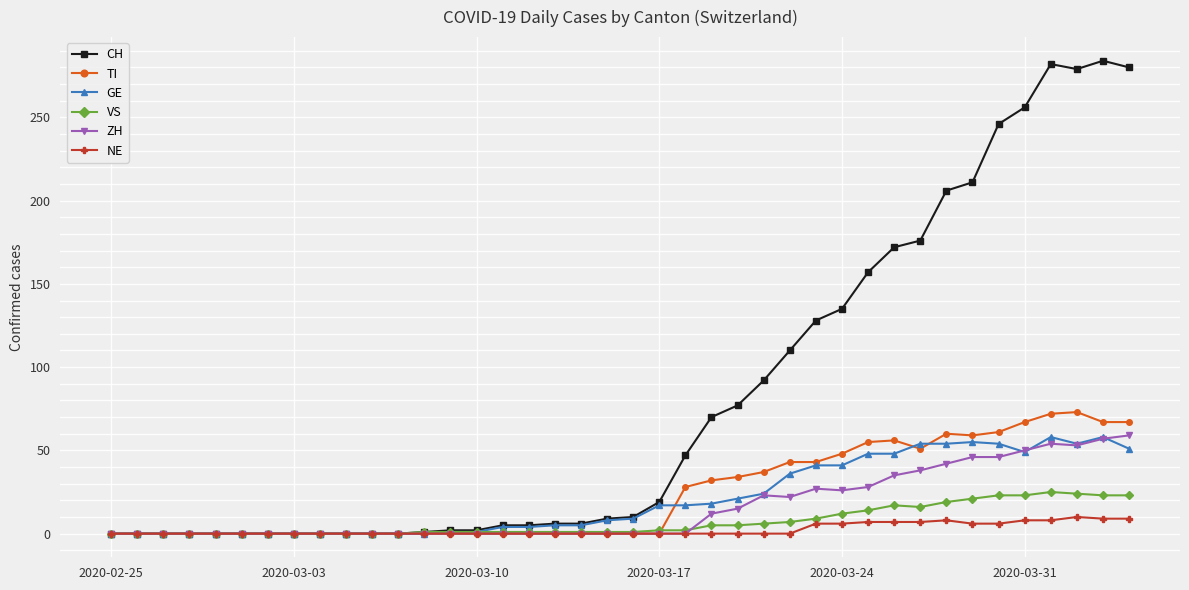

Which series has the largest range (max minus min)?

CH